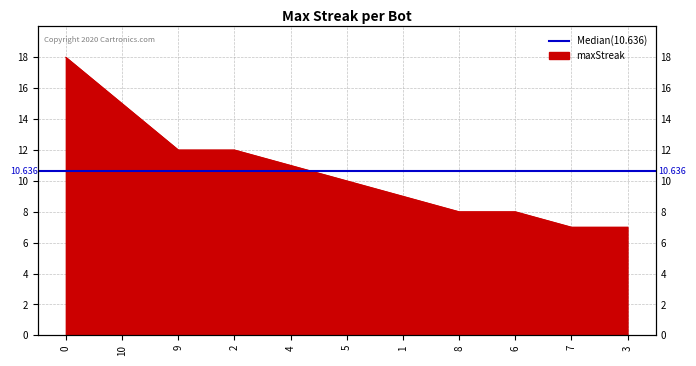

What is the difference between the second highest and second lowest values?

8